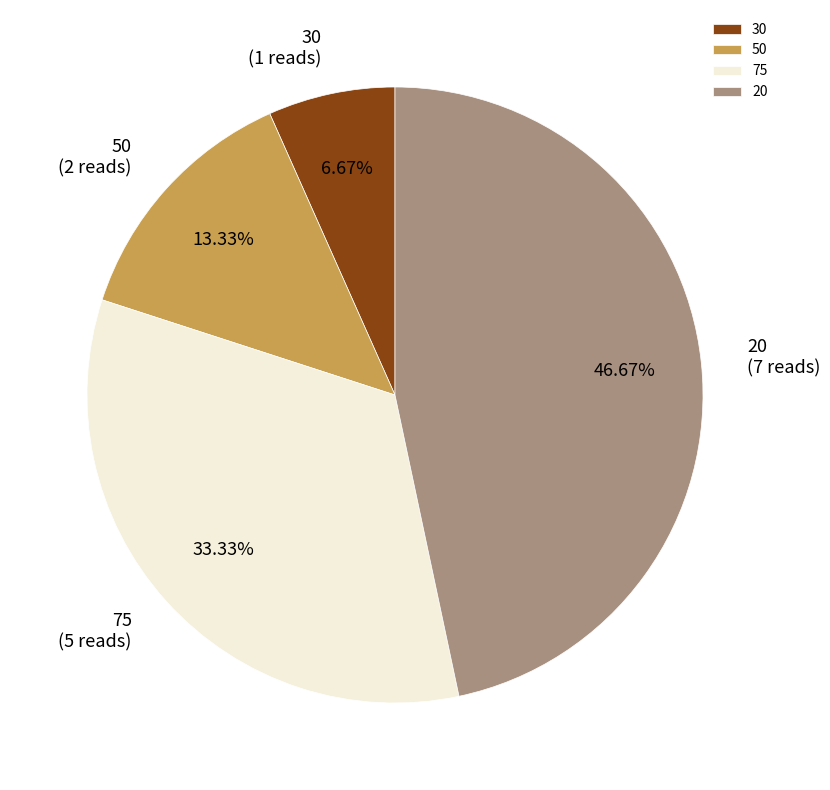

To the nearest percent, what is the difference between the 30 and 20 slice percentages?

40%